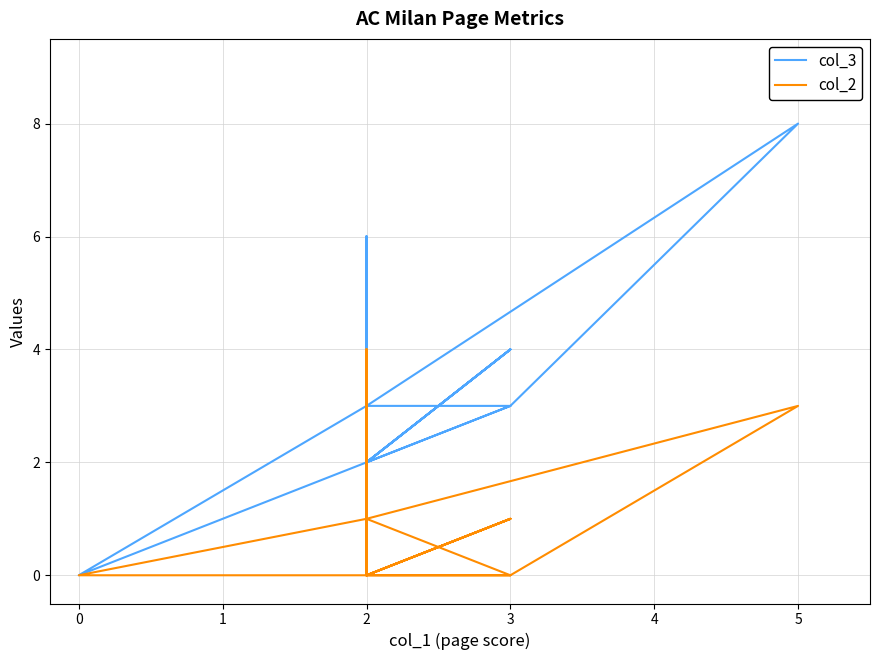

How many col_2 values are between 0 and 1?

25